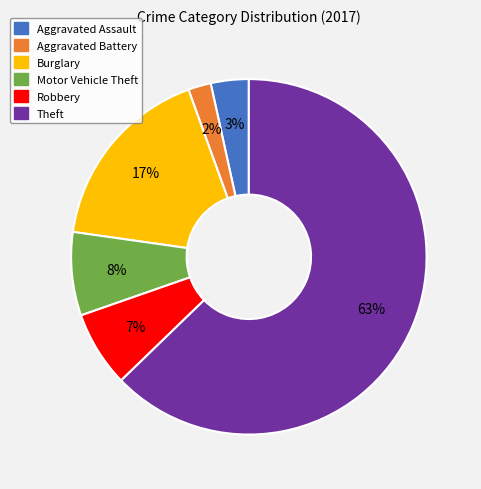

Rank the categories by value from lowest to highest.

Aggravated Battery, Aggravated Assault, Robbery, Motor Vehicle Theft, Burglary, Theft